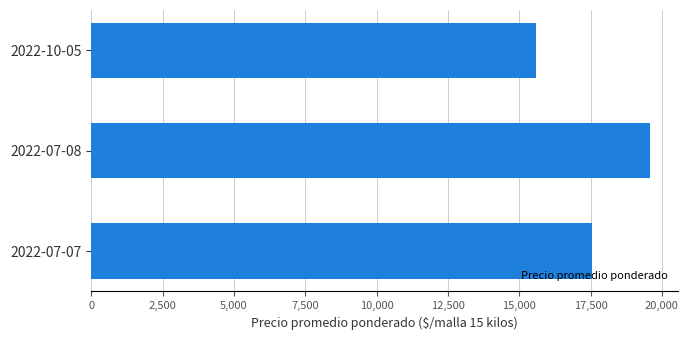

Approximately how many times larger is the value at 2022-07-07 compared to 2022-10-05?

1.1